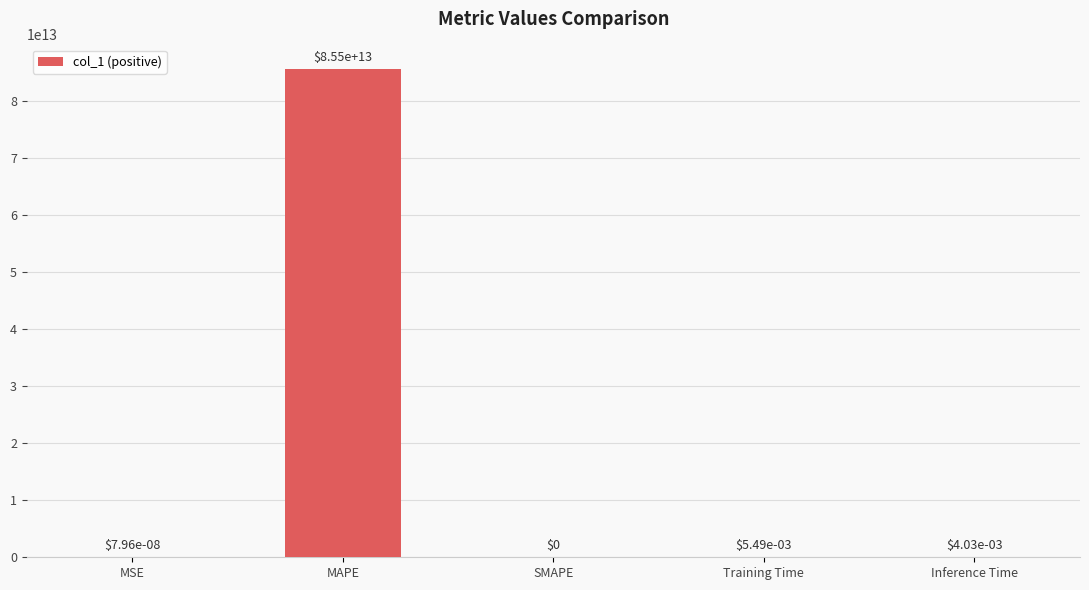

How many distinct data groups are displayed?

1